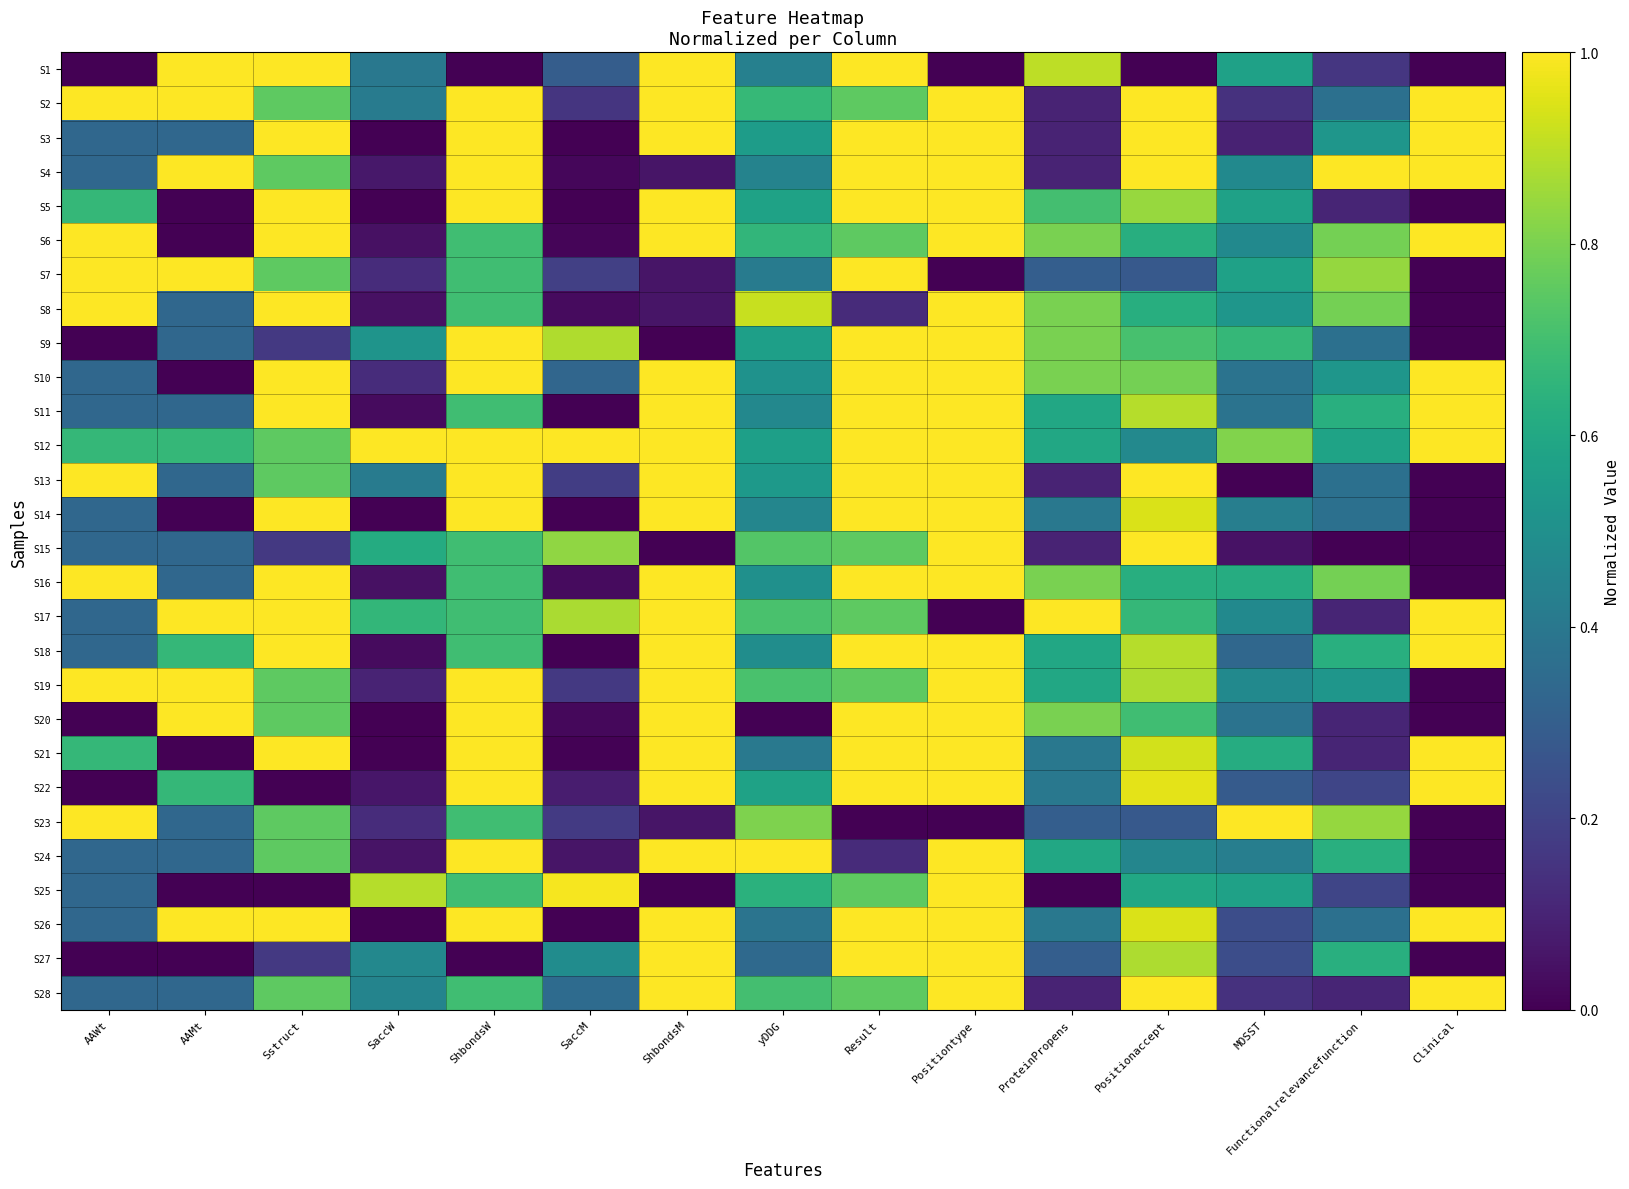

Between Functionalrelevancefunction and ShbondsM, which is larger?

ShbondsM